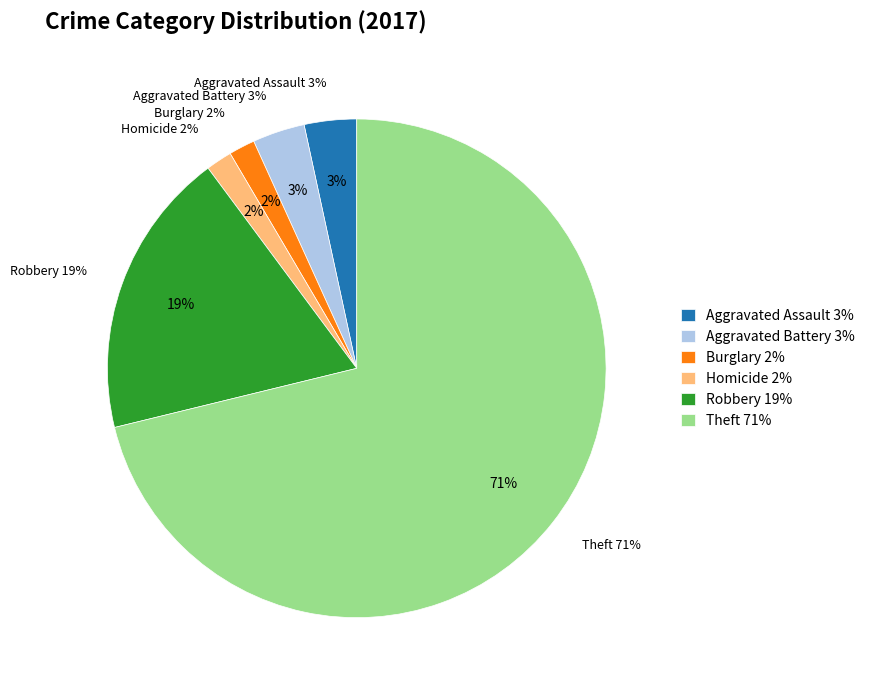

Does Criminal Sexual Assault represent more than half of the total?

No